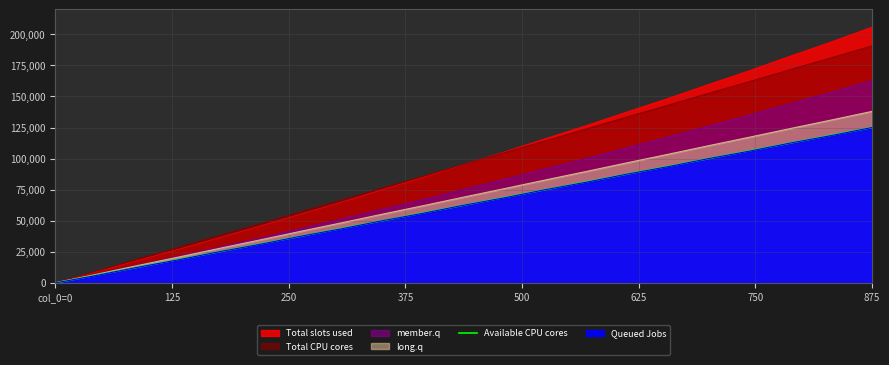

How many lines are shown in the chart?

1